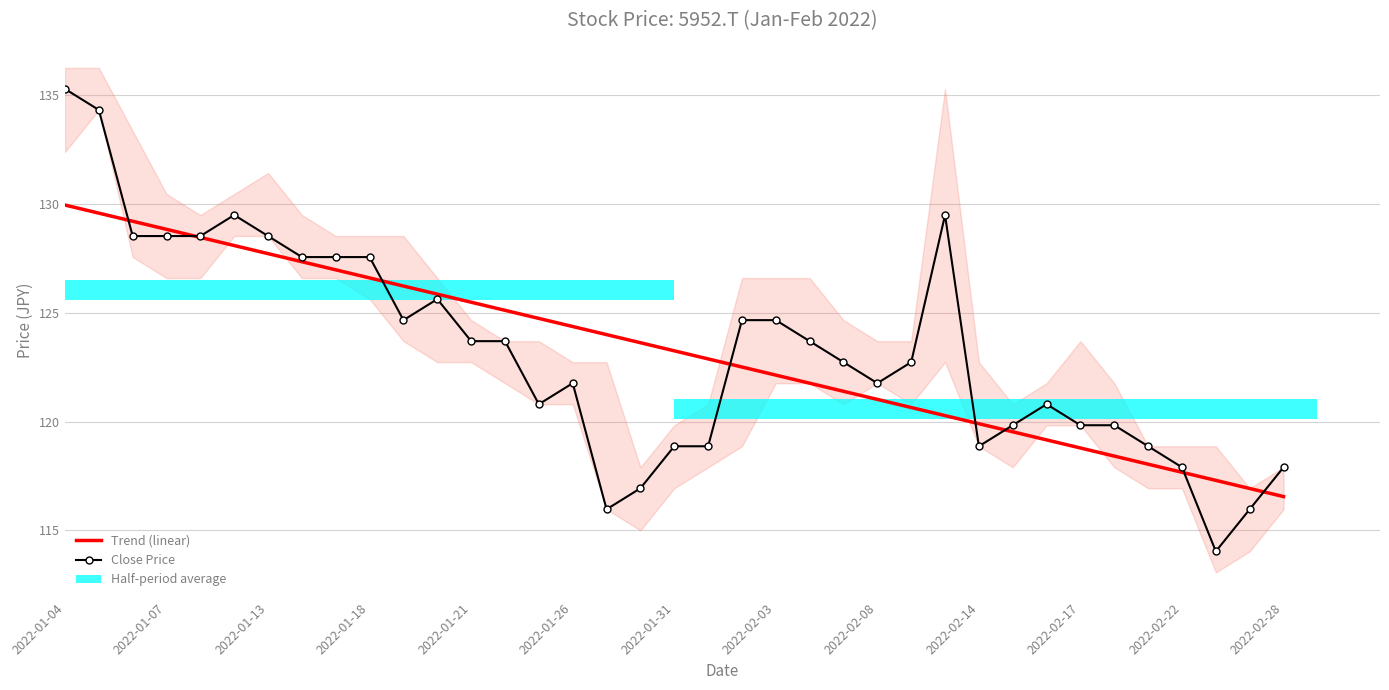

How many data points in Trend (linear) are above 123?

19